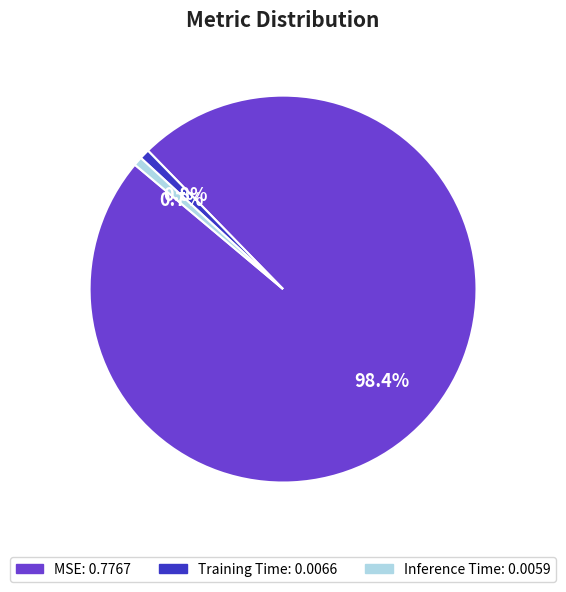

What is the total percentage of Inference Time and MSE?

99.2%